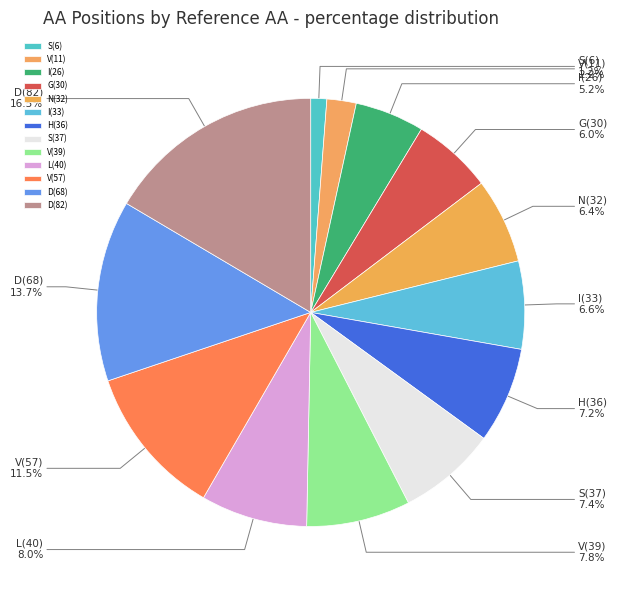

Does V(57) account for over 50% of the chart?

No